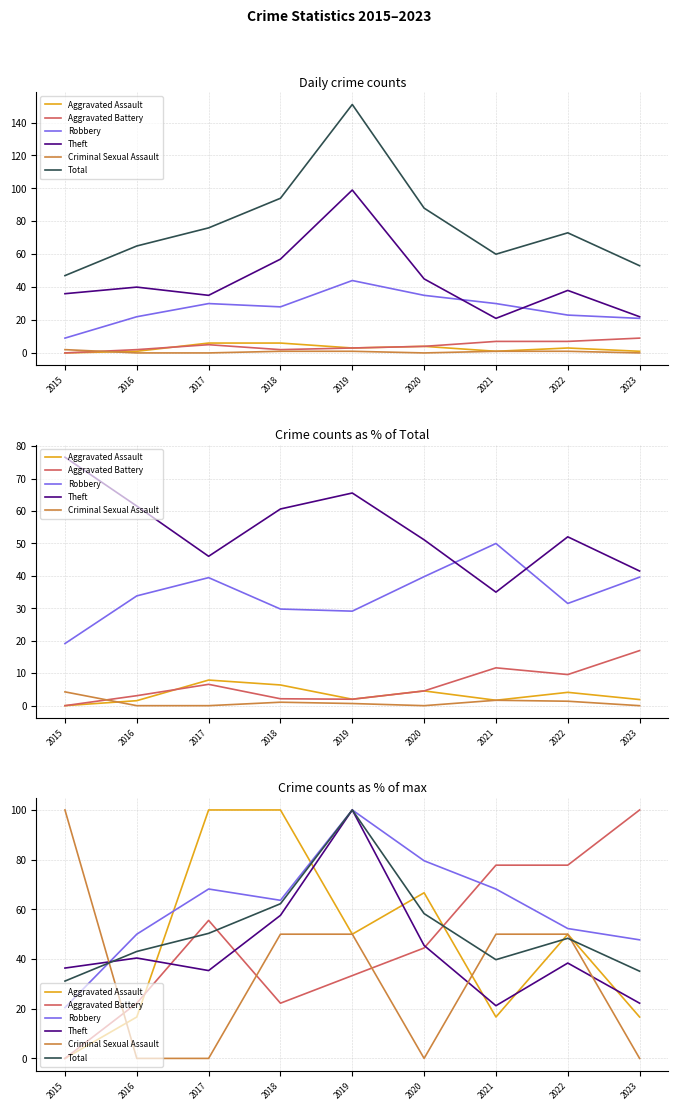

The Robbery series shows 47.7 at 2023. True or false?

True